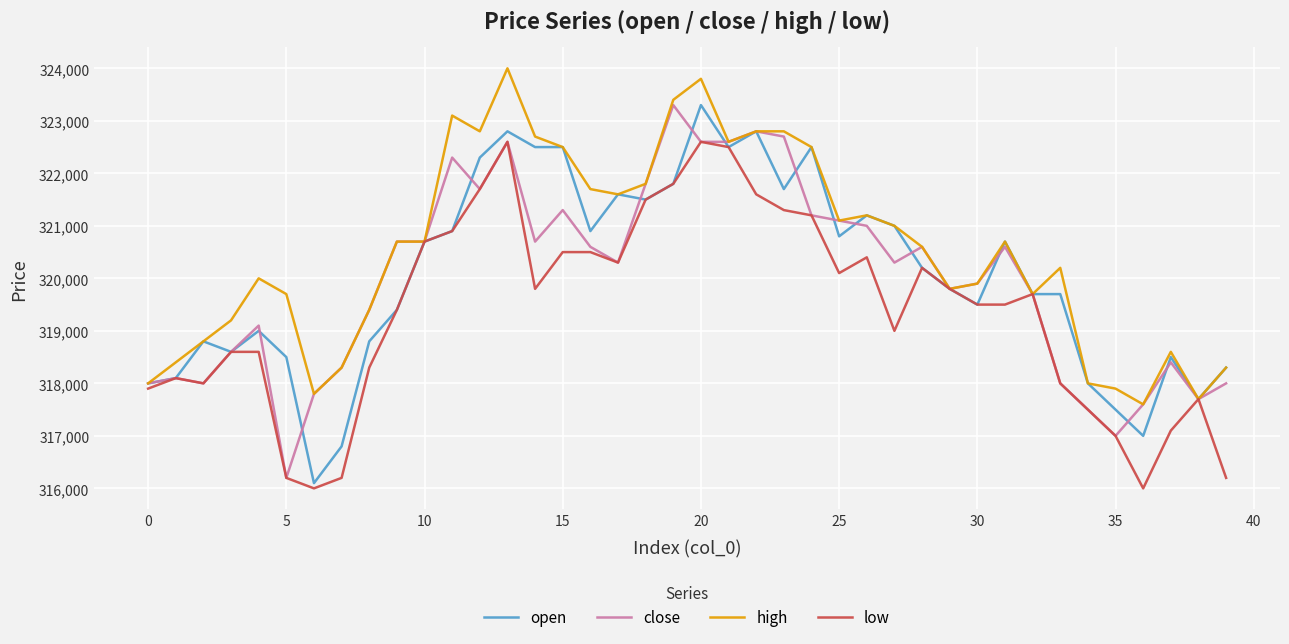

What is the smallest value displayed?

316000